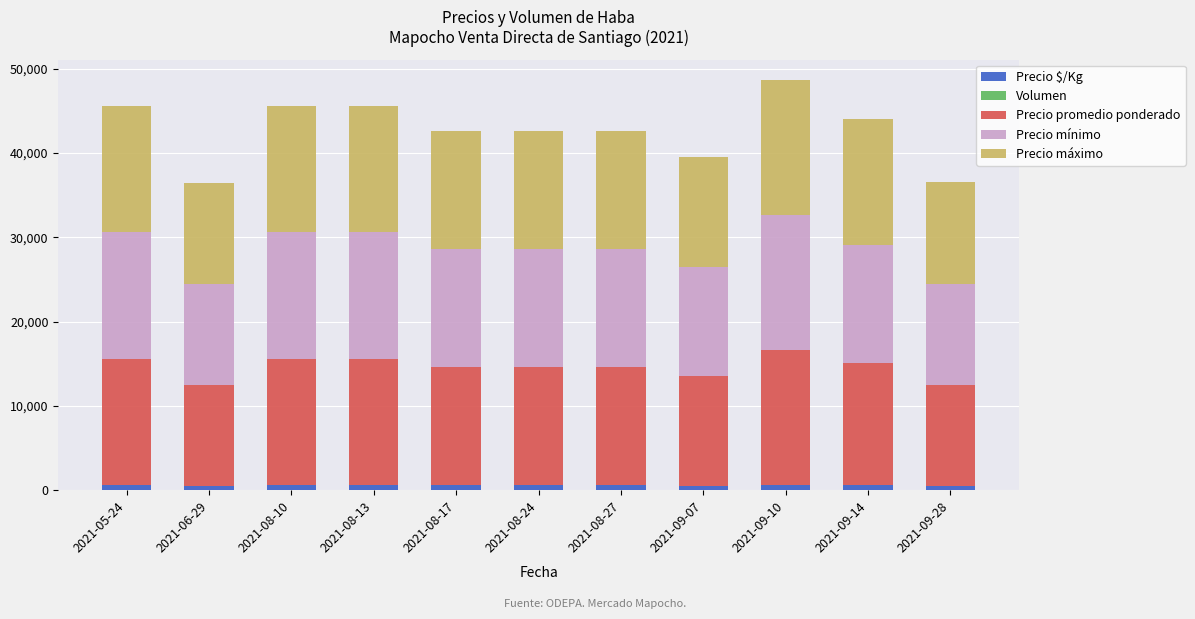

At 2021-08-17, list the series in order from largest to smallest.

Precio promedio ponderado, Precio mínimo, Precio máximo, Precio $/Kg, Volumen